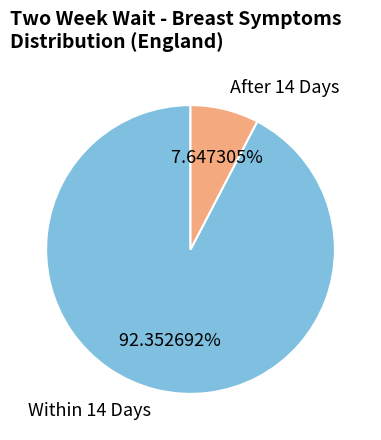

Which category has the smallest portion of the pie?

After 14 Days